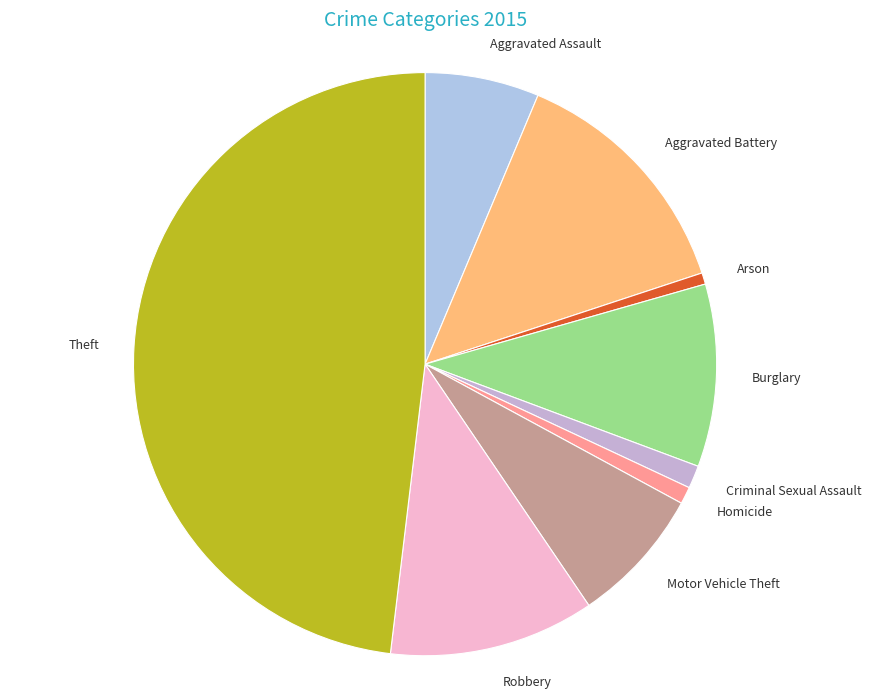

Does any single category account for the majority?

No